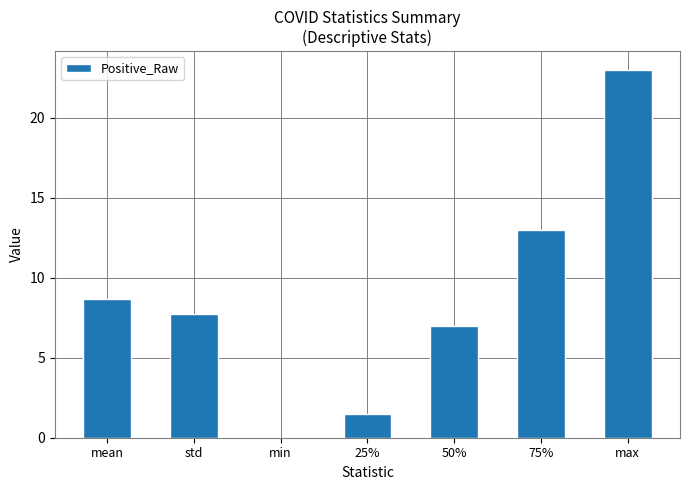

How many values are above zero?

6